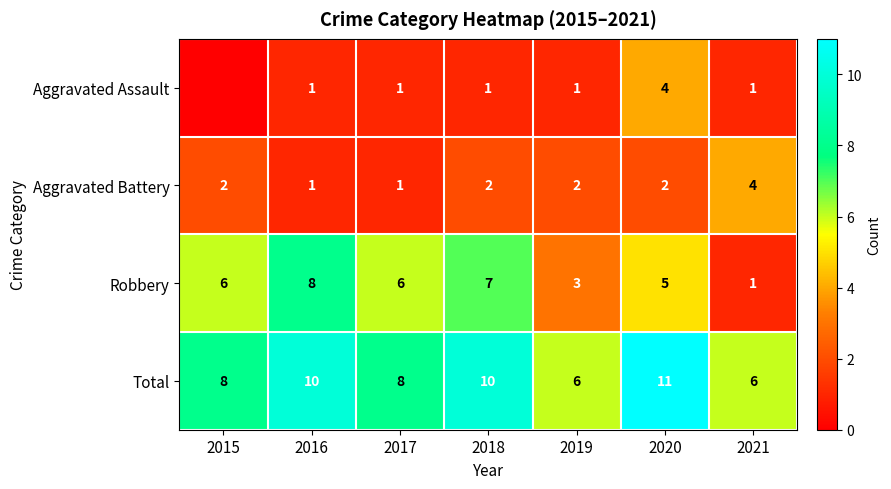

What is the sum of the Robbery values at 2016 and 2021?

9